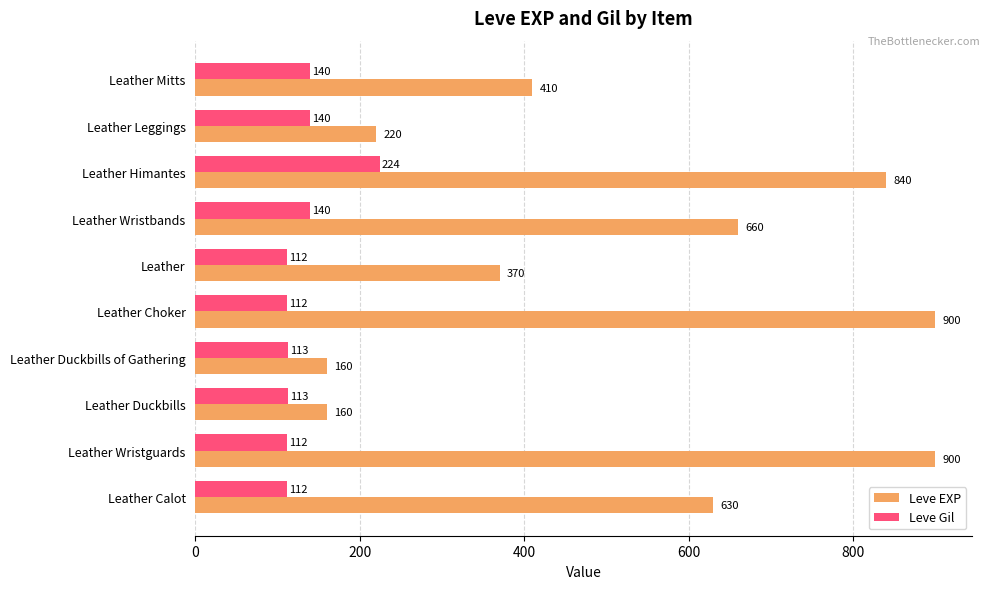

List the series in order of their peak value, lowest first.

Leve Gil, Leve EXP